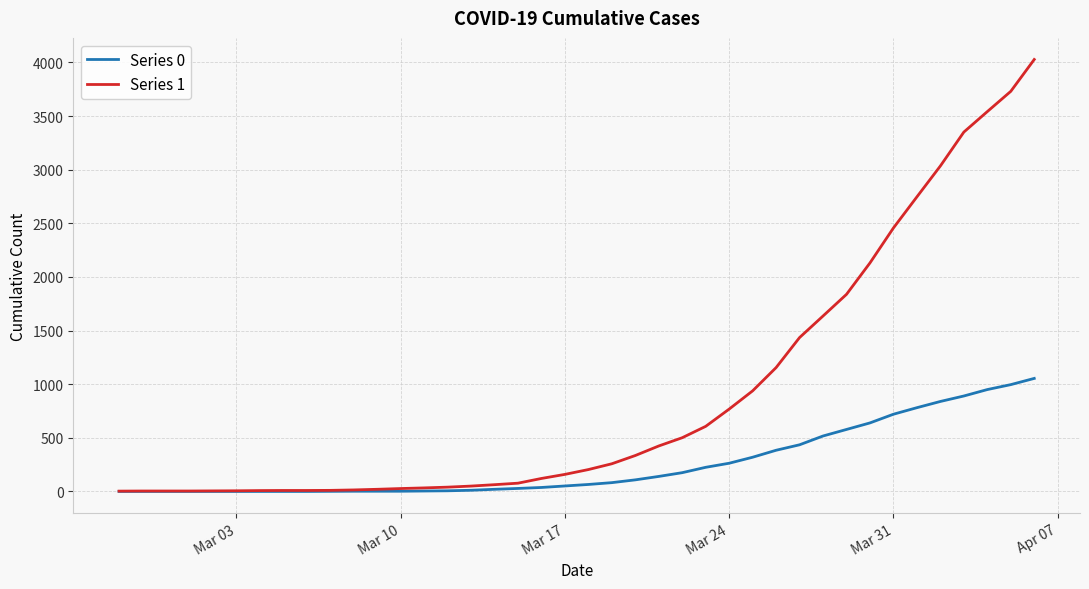

Is this an area chart (filled region under the line)?

No